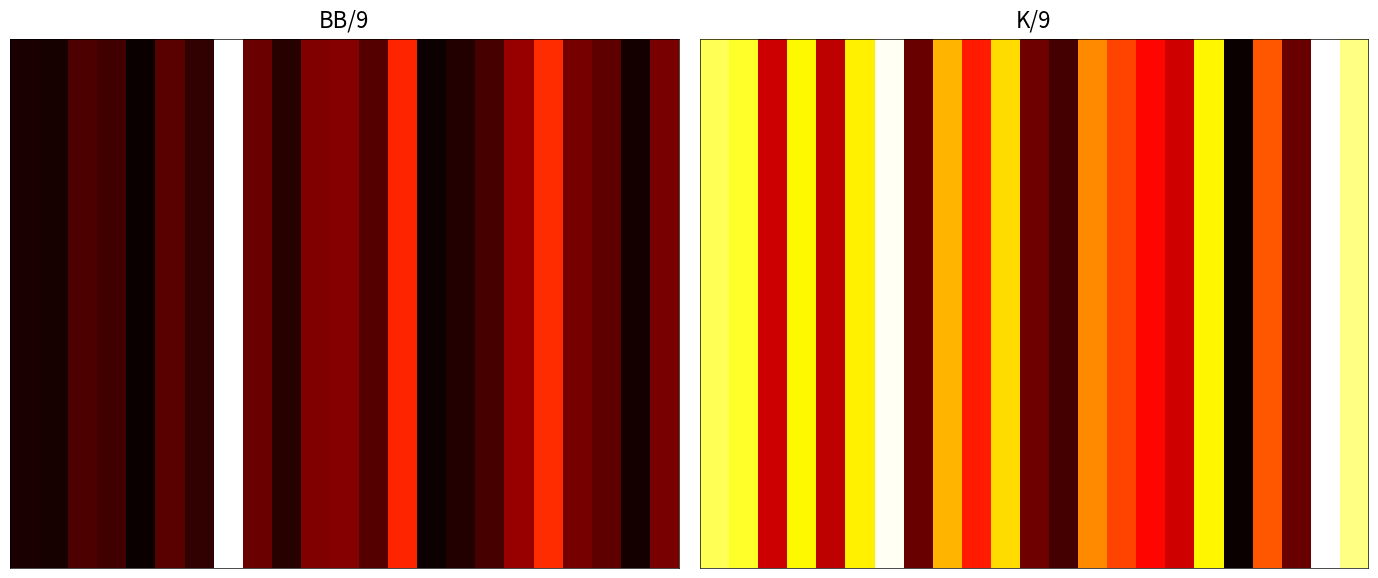

The value of K/9 at 박정규 is 3.9. True or false?

True